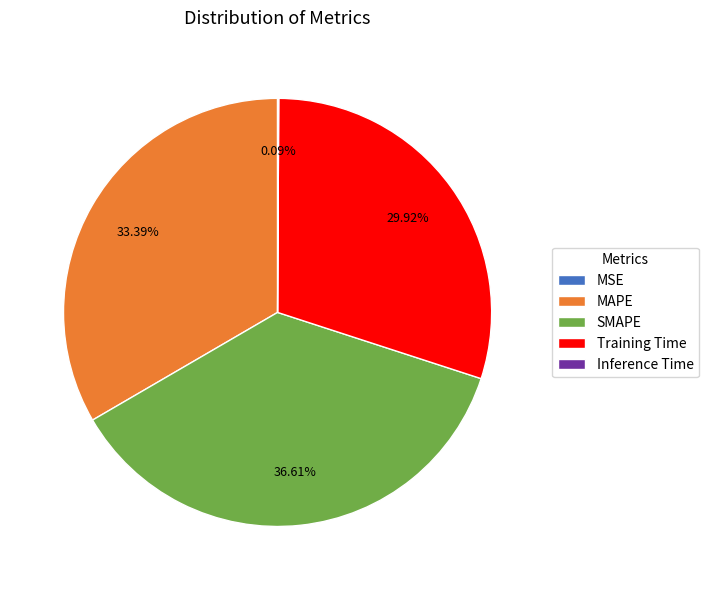

Which category has the biggest portion of the pie?

SMAPE